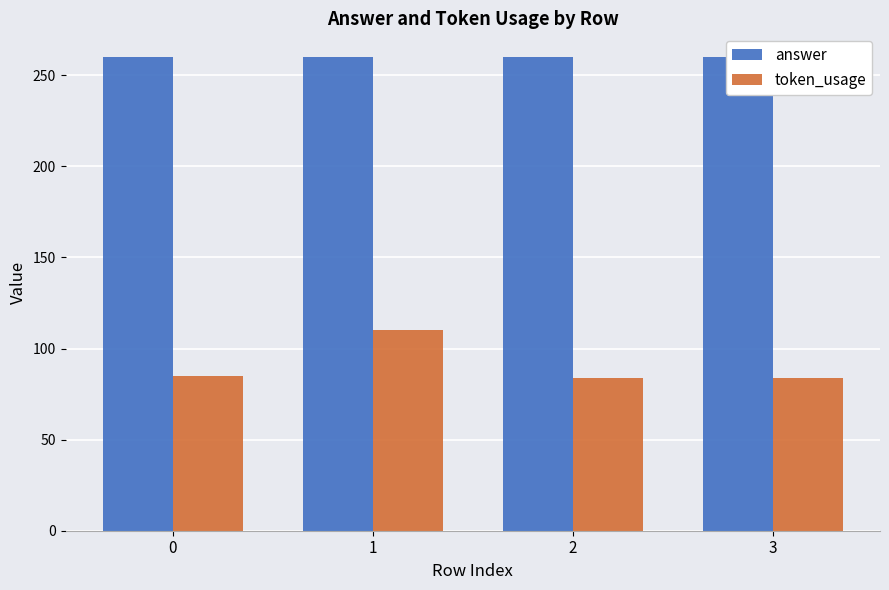

Are the bars horizontal?

No